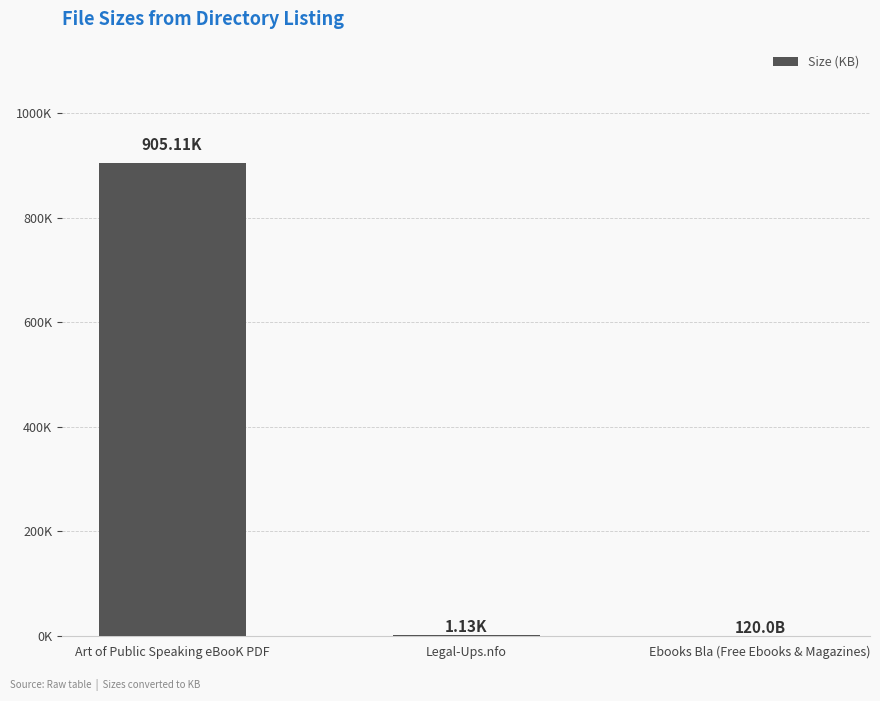

At which label is the value closest to 452?

Legal-Ups.nfo